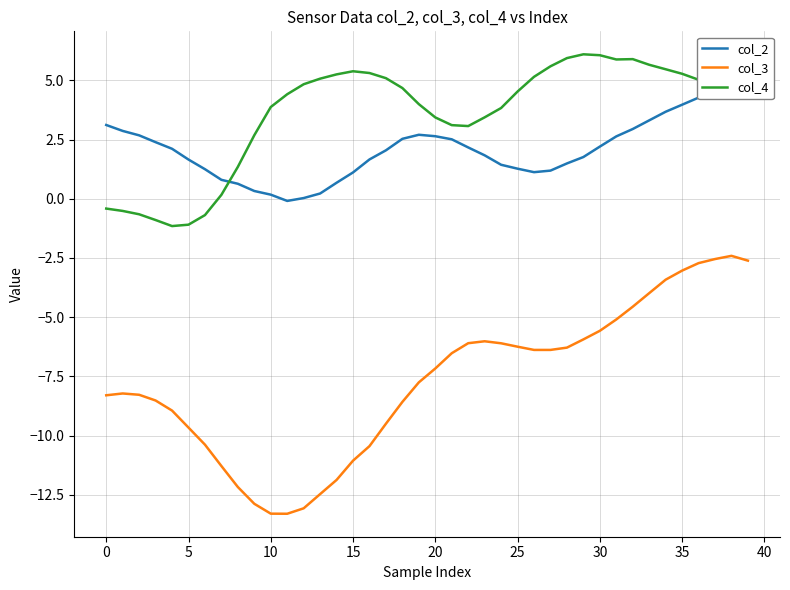

The value of col_3 at 32 is -4.6. True or false?

True